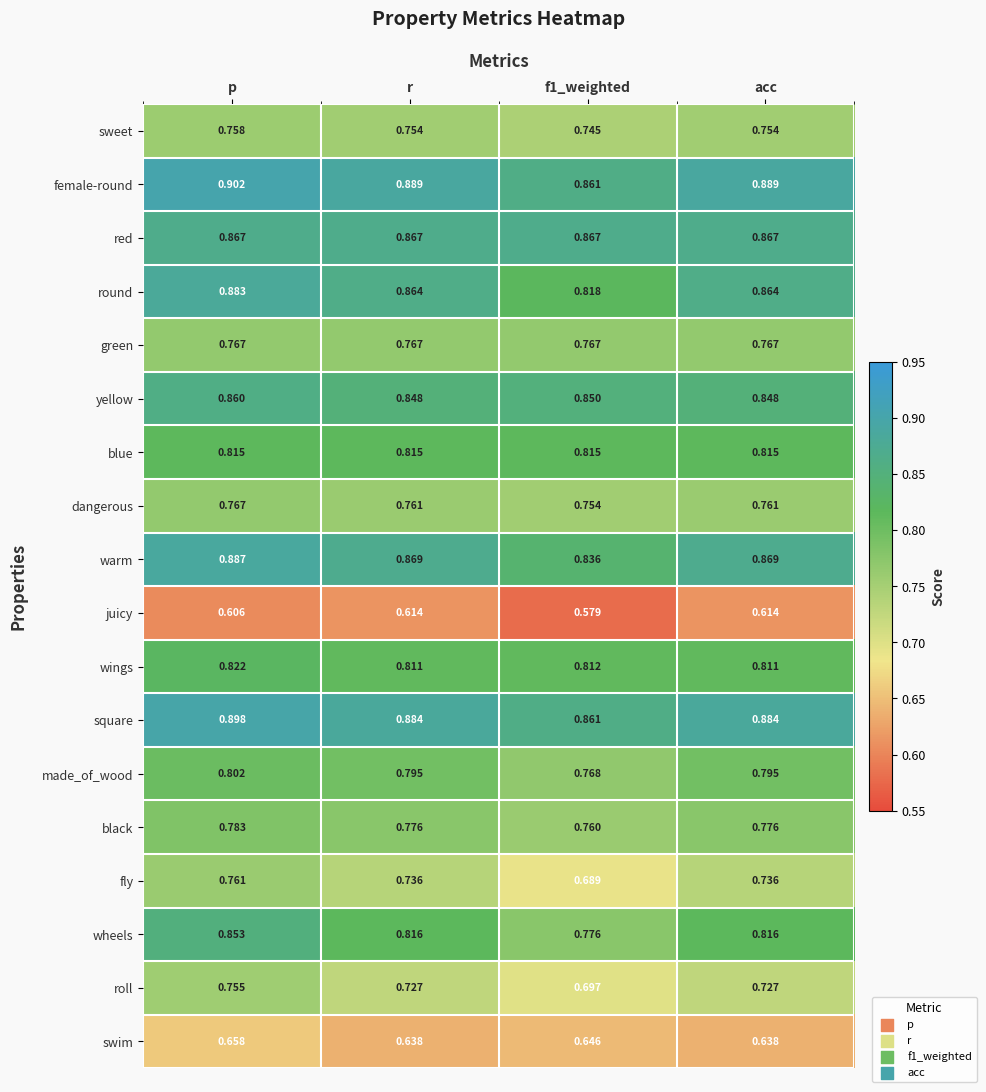

Which series has the largest range (max minus min)?

wheels